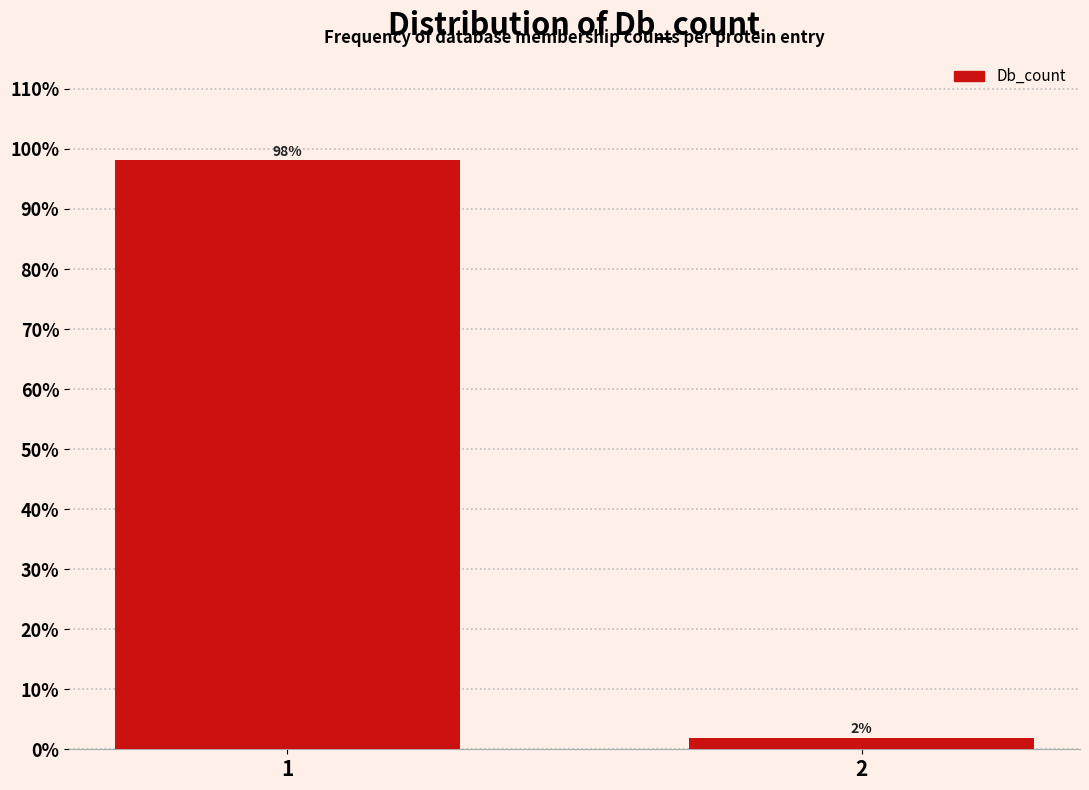

What is the value of the 1st bar from the left?

98.1